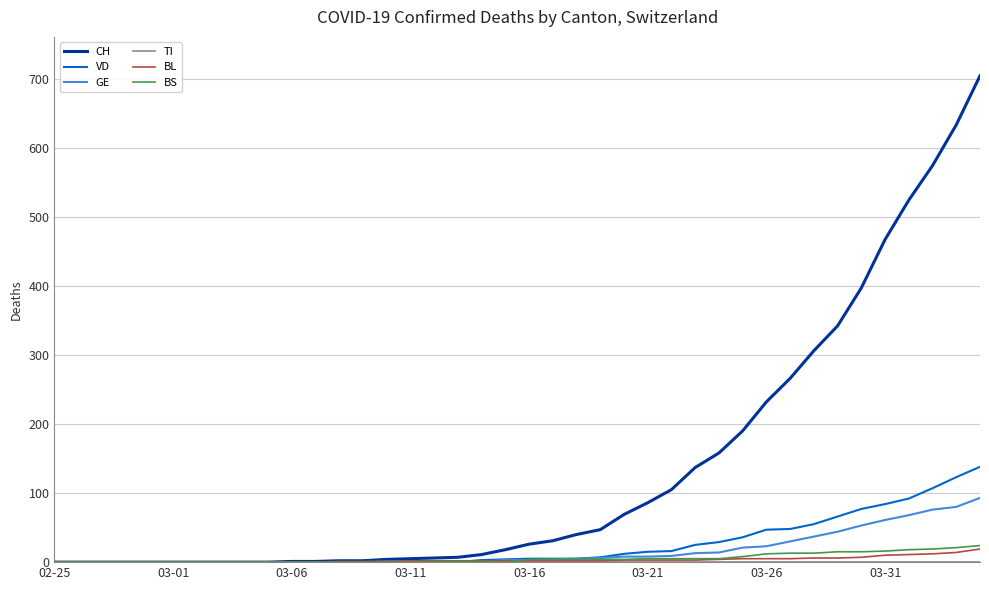

Which series has the largest total across all categories?

CH